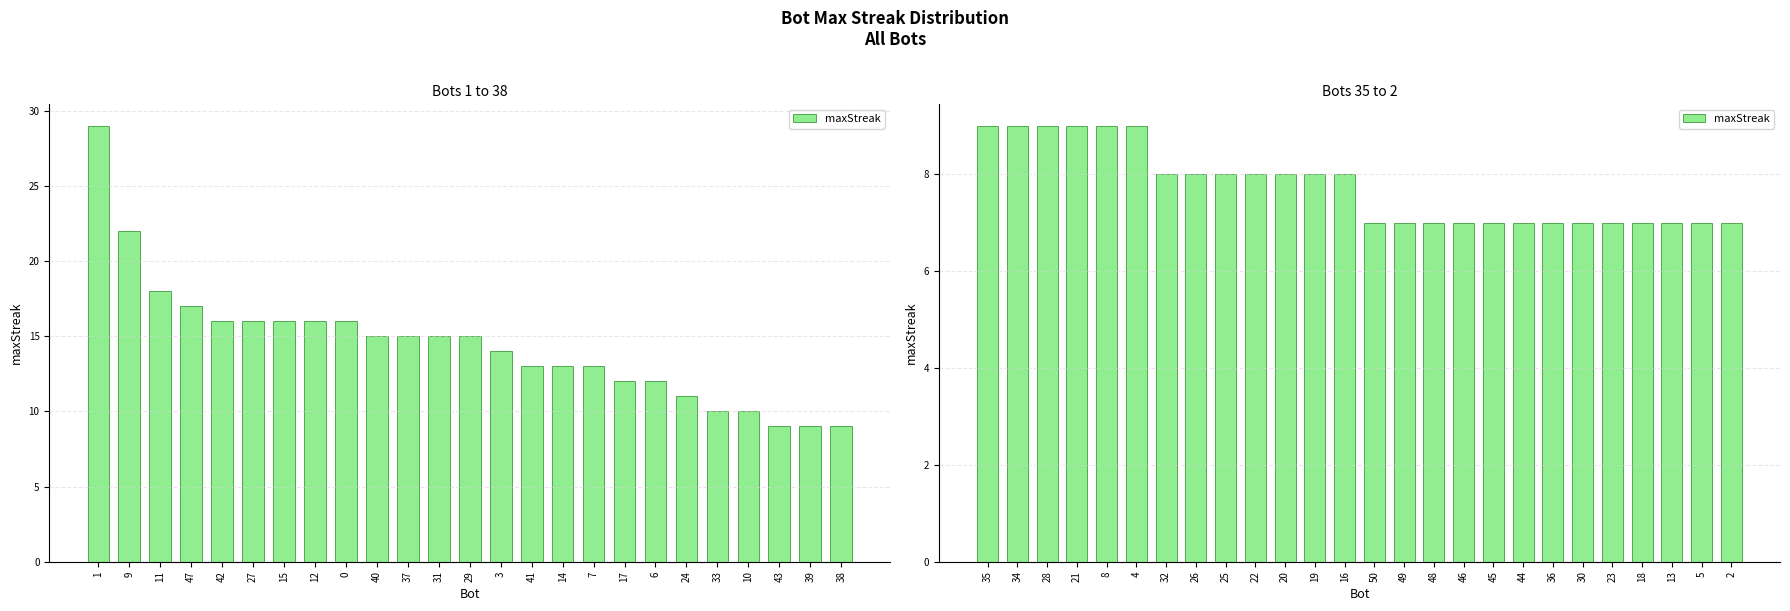

At which category does the chart reach its peak across all series?

35